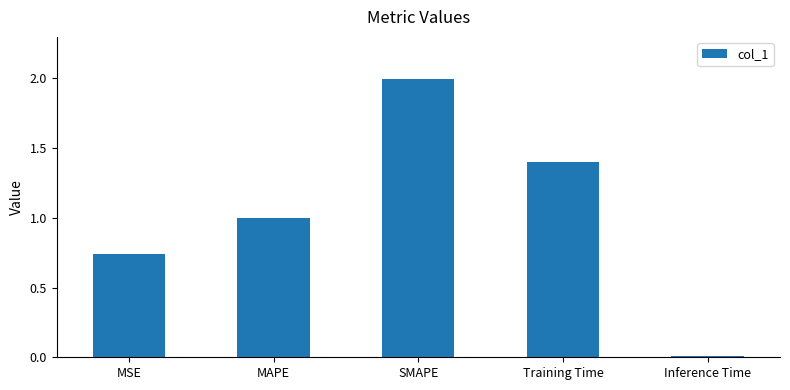

Rank the categories by value from lowest to highest.

Inference Time, MSE, MAPE, Training Time, SMAPE